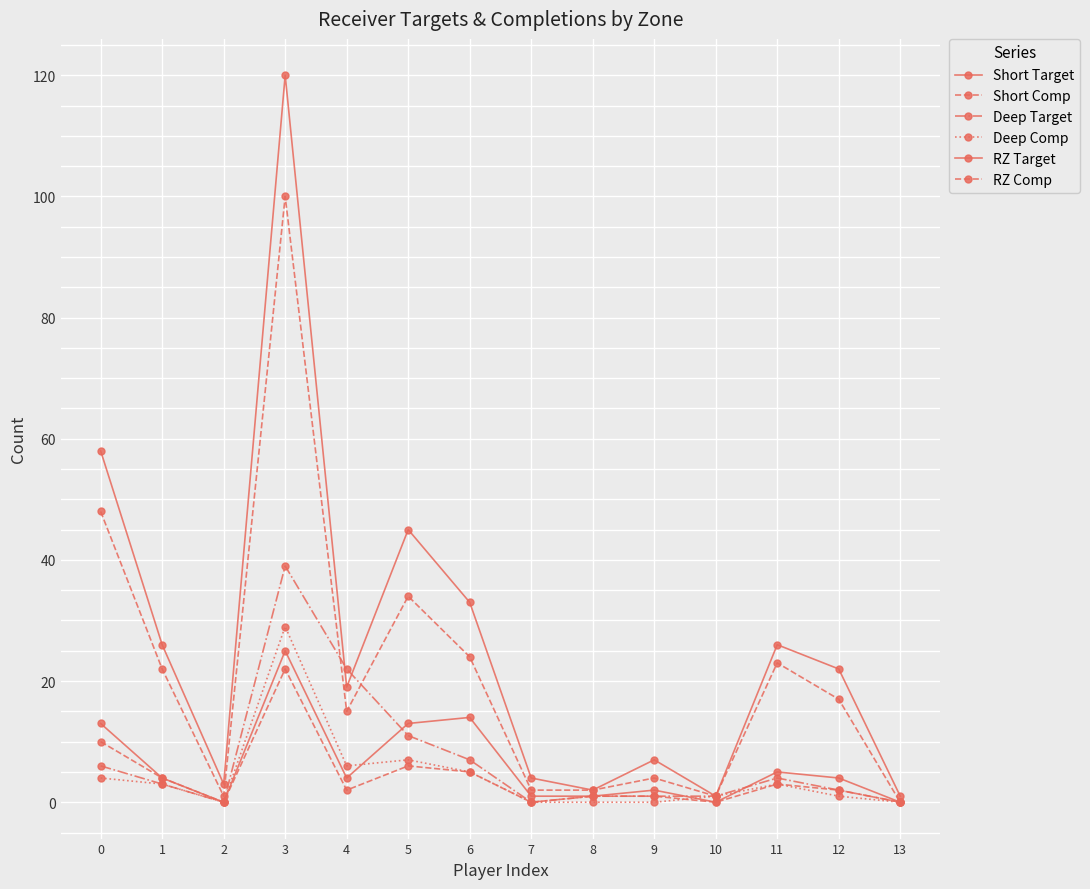

Is this an area chart (filled region under the line)?

No